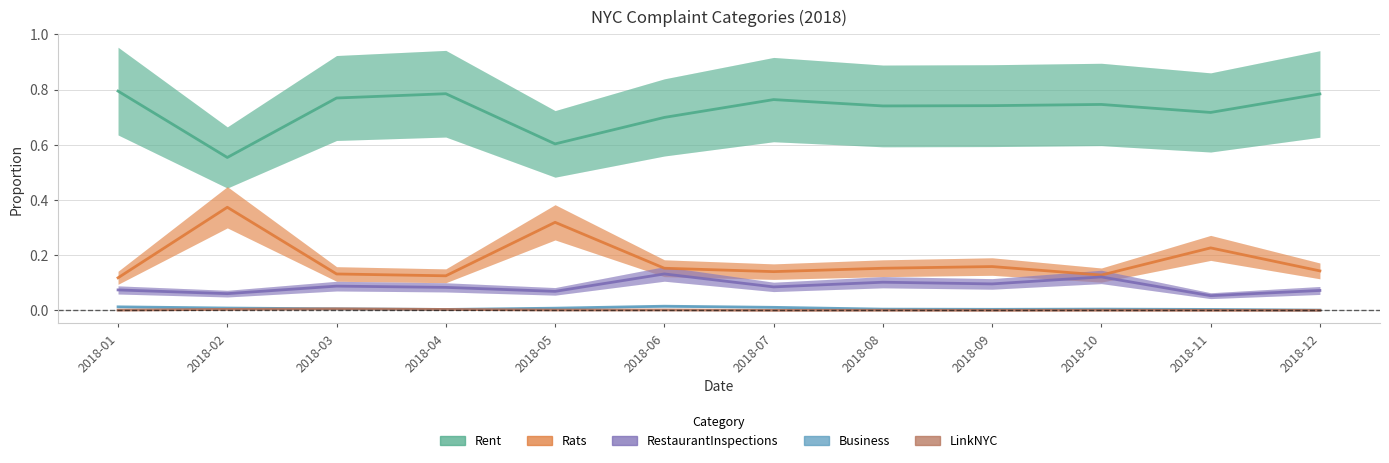

Between 2018-09 and 2018-02, which is larger?

2018-02